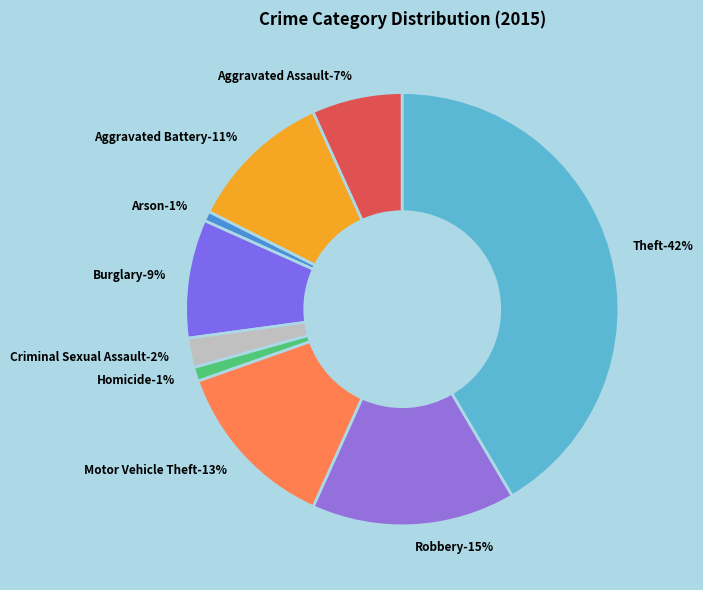

What is the smallest slice in the pie chart?

Arson